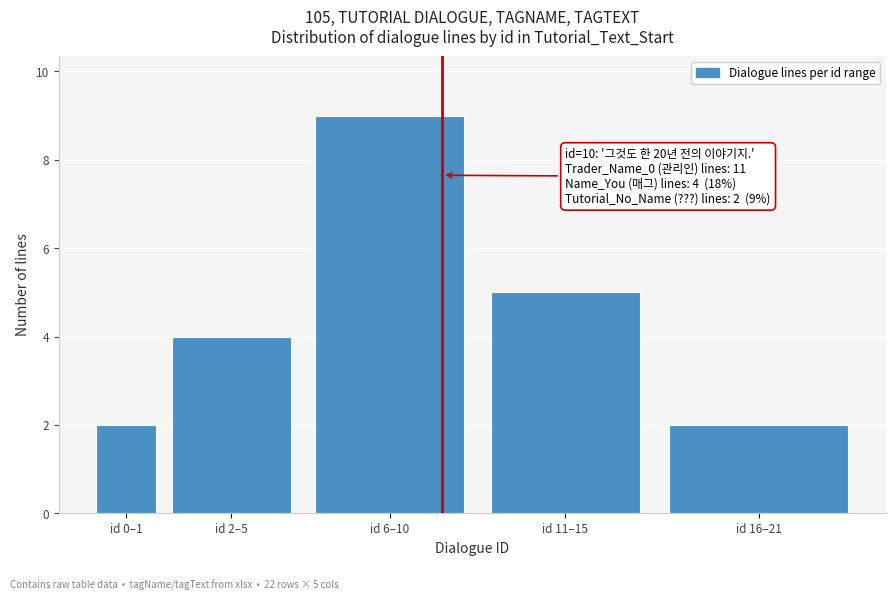

Reading left to right, extract all data points from this chart.

2	4	9	5	2